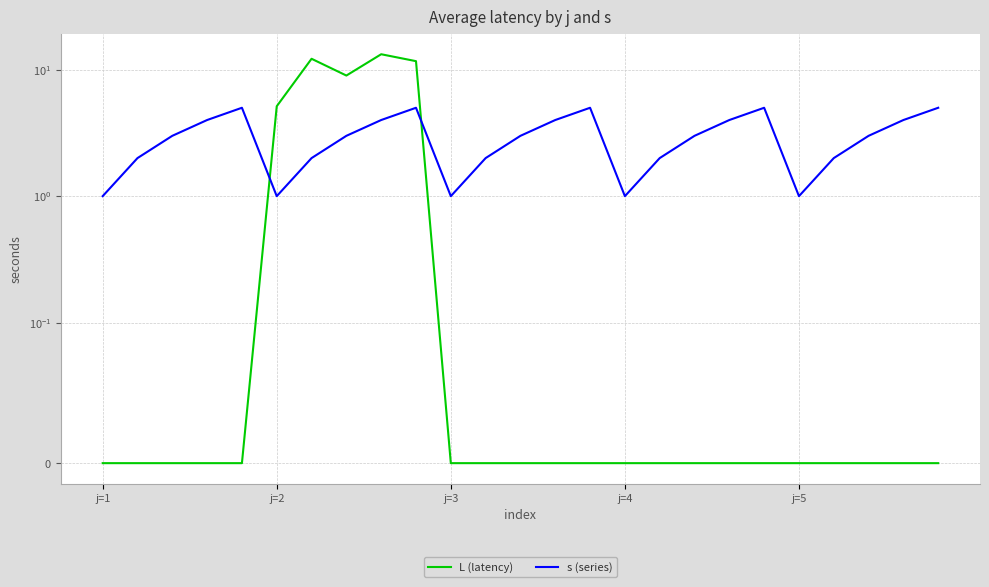

Is the value of s (series) at 10 greater than the value of L (latency) at j=5?

Yes